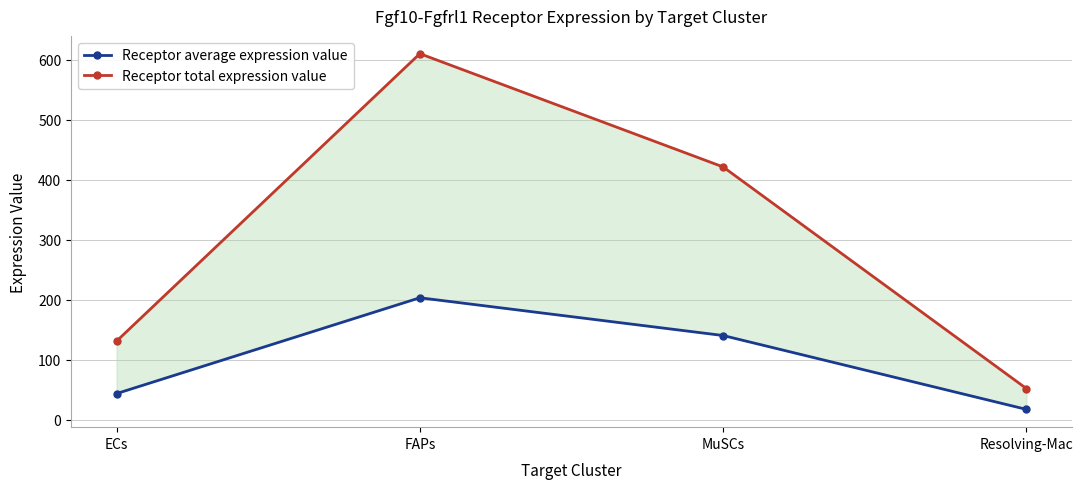

What is the sum of the Receptor average expression value values at FAPs and ECs?

246.9